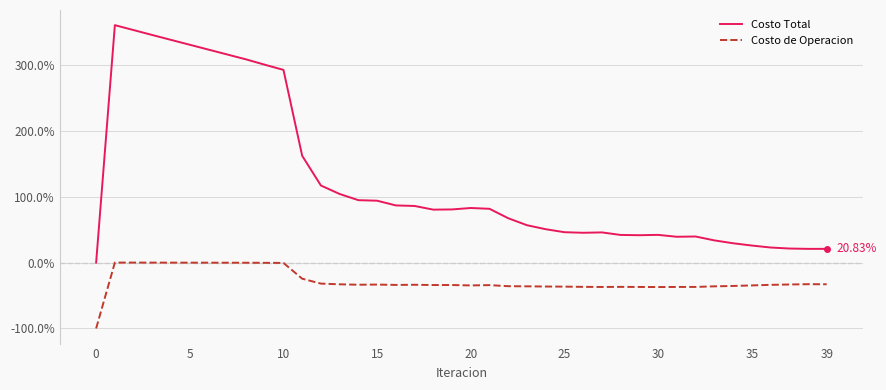

True or false: Costo Total and Costo de Operacion intersect in this chart.

False